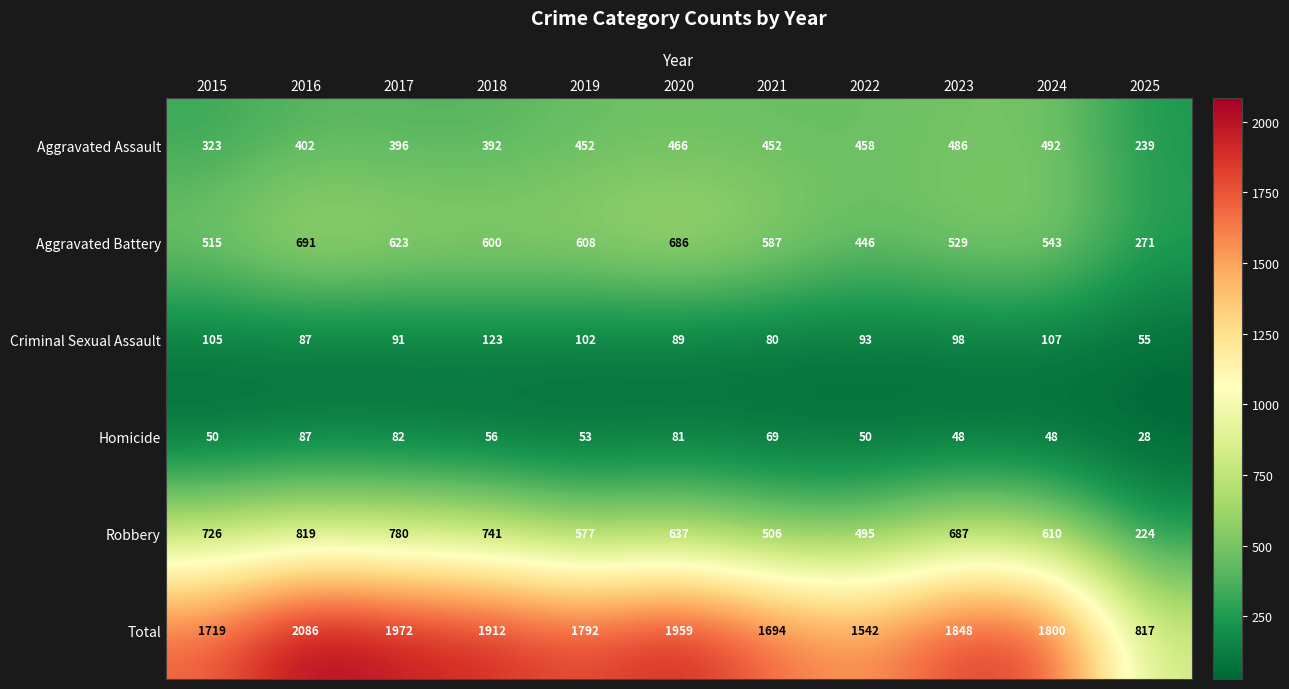

At which label is Aggravated Battery closest to 481?

2015